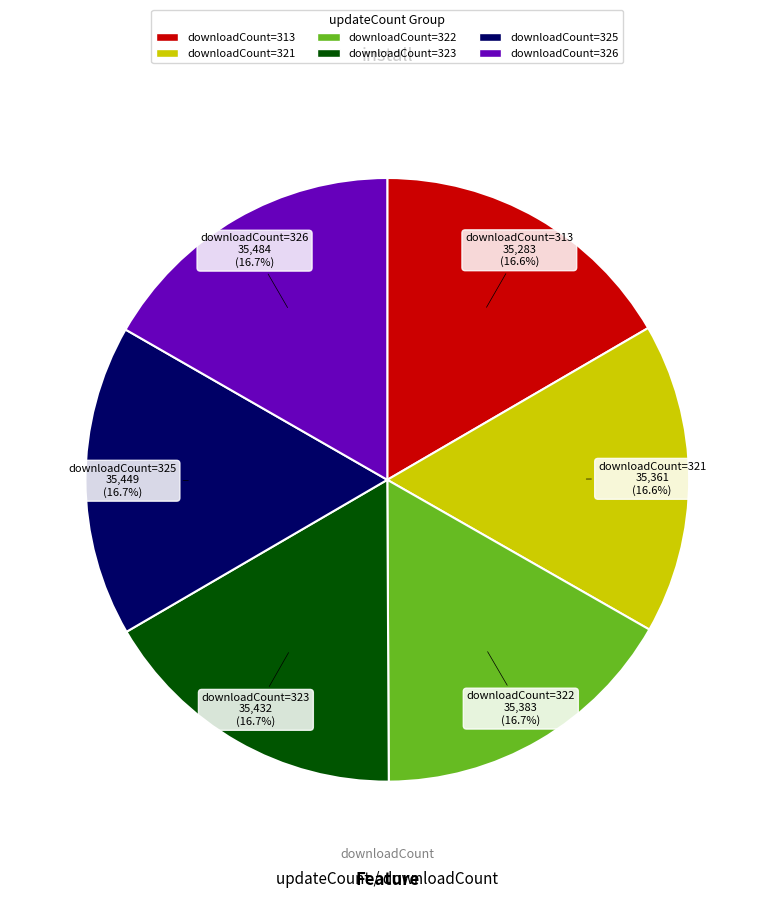

How many segments does this pie chart have?

6